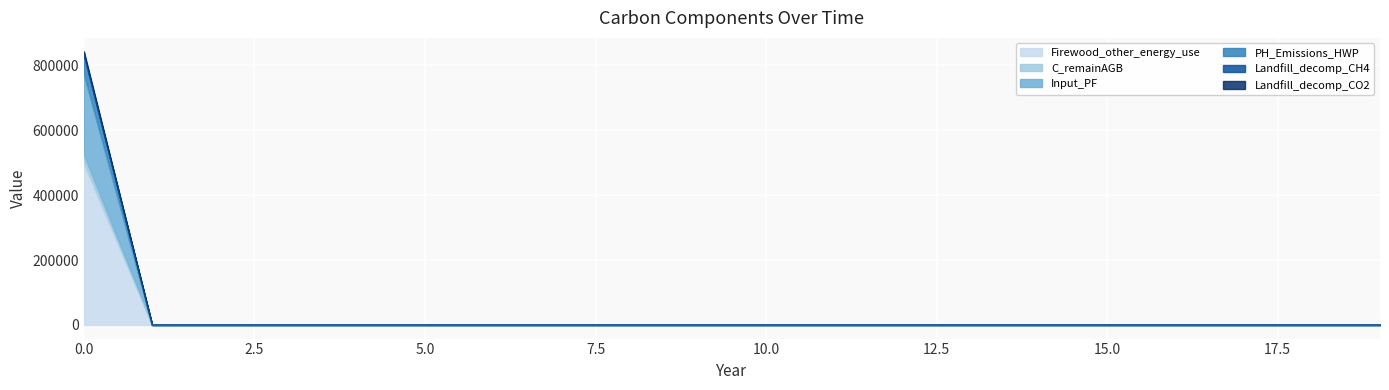

What is the highest value of the C_remainAGB series?

497125.3